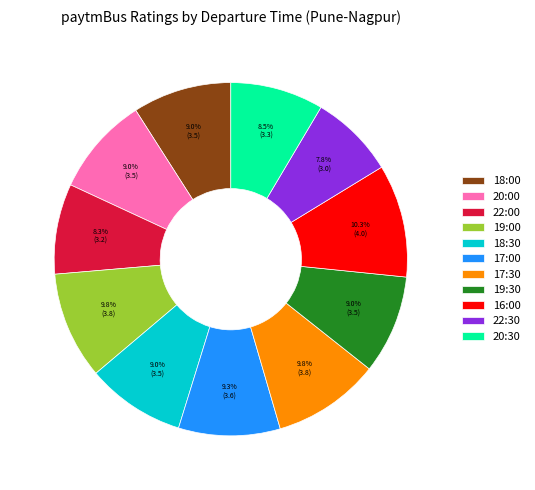

Approximately how many times larger is the value at 22:30 compared to 17:30?

0.8